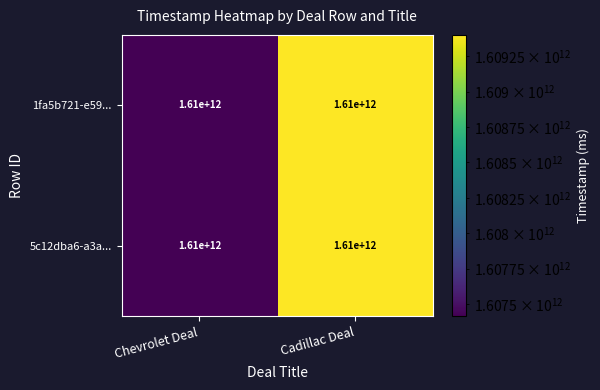

Rank the series at Chevrolet Deal from lowest to highest value.

1fa5b721-e59..., 5c12dba6-a3a...